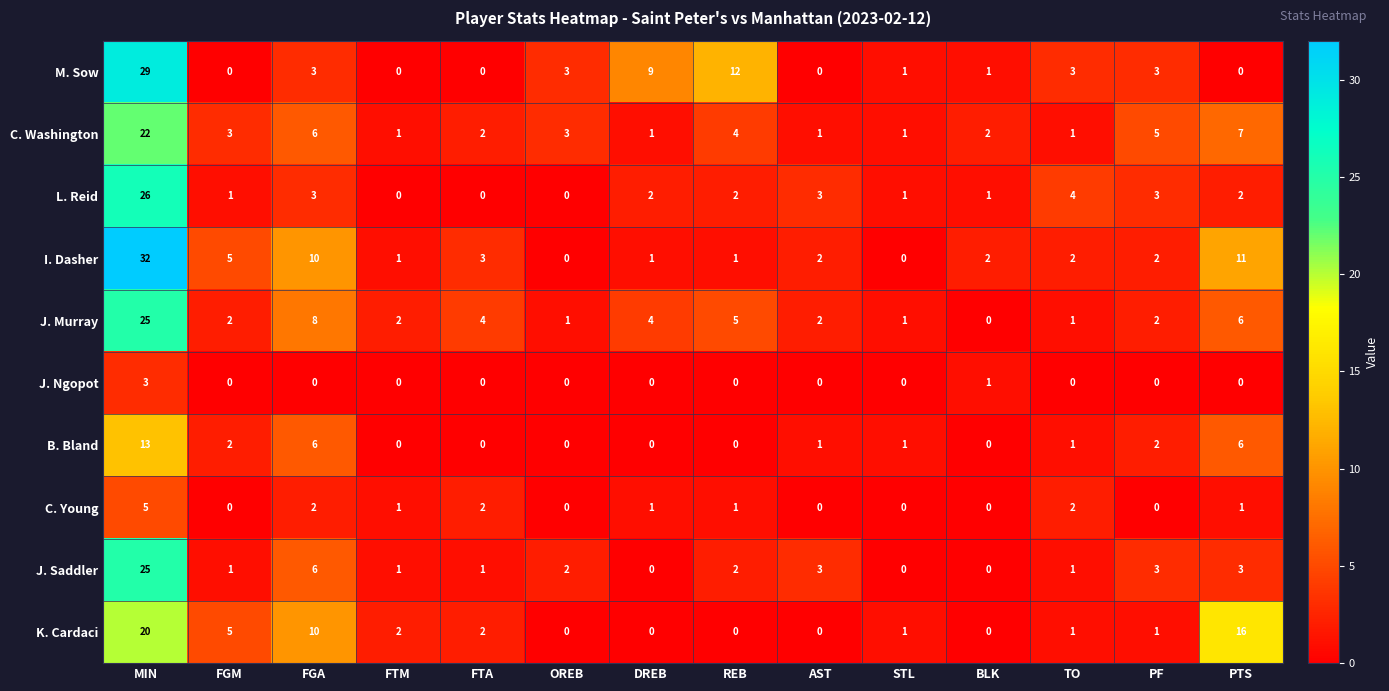

Between MIN and STL, which series saw the biggest shift?

I. Dasher